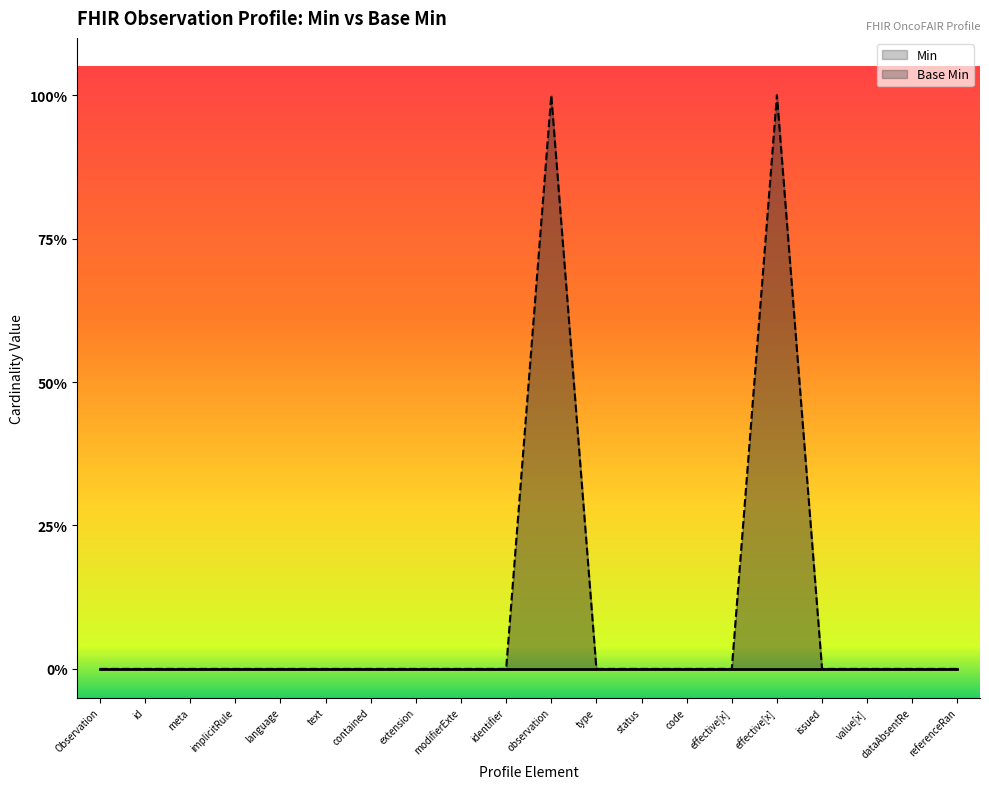

Reading left to right, extract all data points from this chart.

Observation=0	id=0	meta=0	implicitRule=0	language=0	text=0	contained=0	extension=0	modifierExte=0	identifier=0	observation=1	type=0	status=0	code=0	effective[x]=0	effective[x]=1	issued=0	value[x]=0	dataAbsentRe=0	referenceRan=0